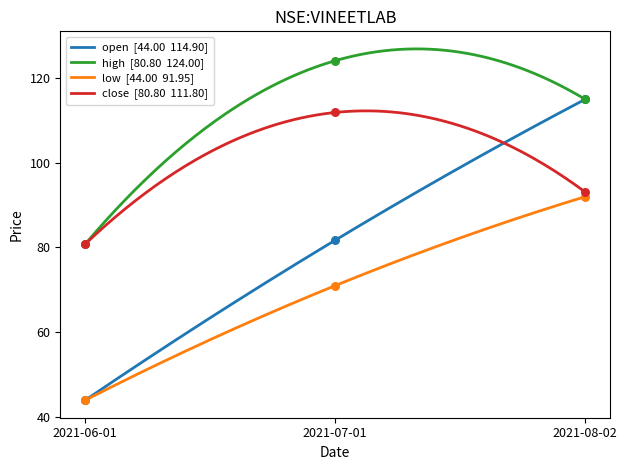

At which category is the sum across all series the highest?

2021-08-02